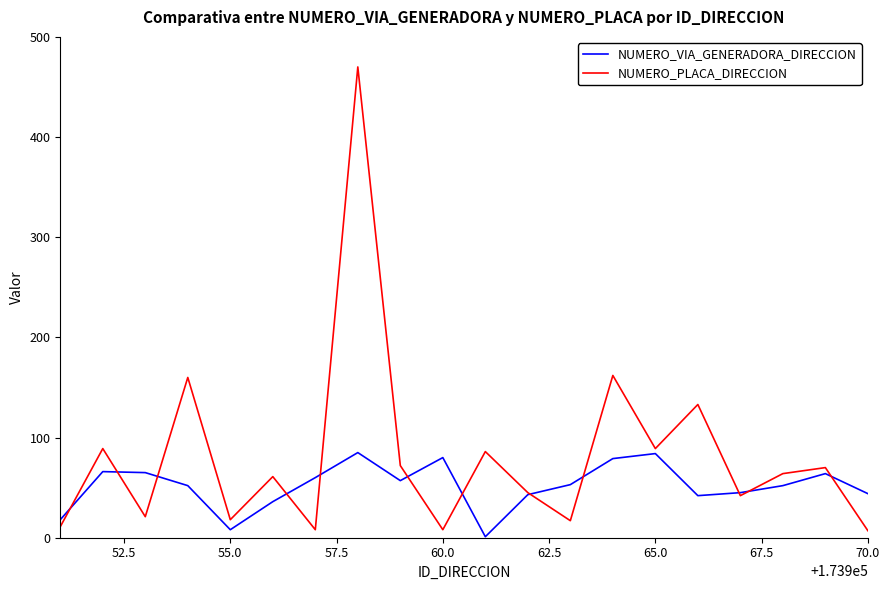

What is the average value of the NUMERO_VIA_GENERADORA_DIRECCION series?

52